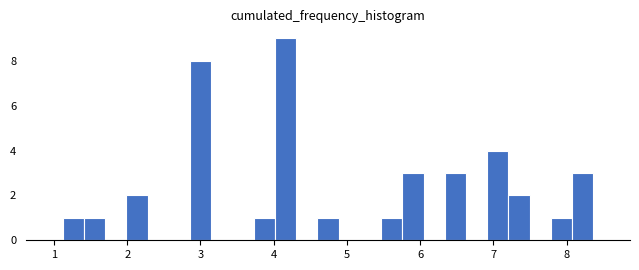

Read against the x-axis, roughly where is the centre of the tallest bar?

4.2